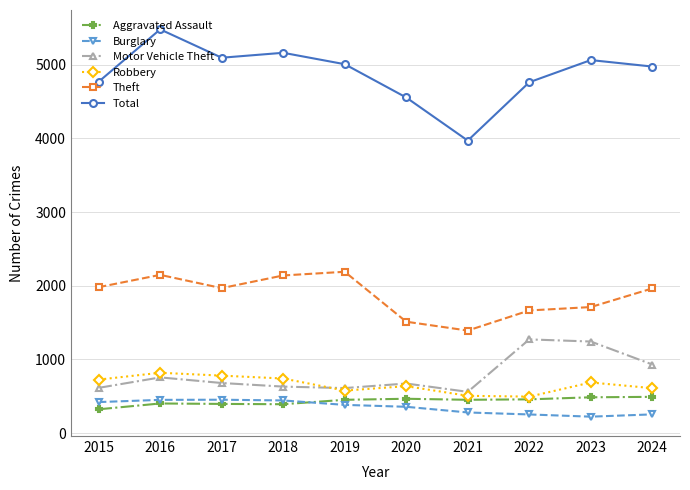

What is the lowest value of the Motor Vehicle Theft series?

560